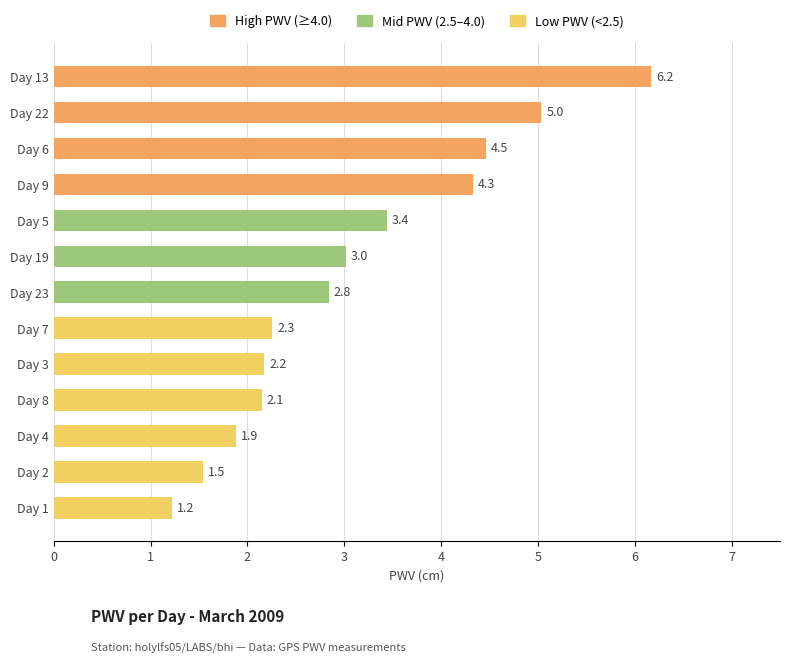

What is the average value?

3.1